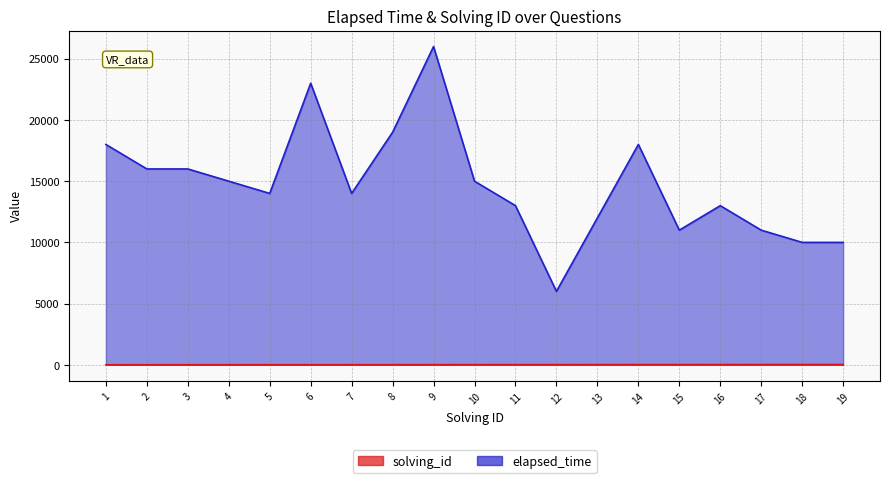

How many categories are shown in the chart?

19